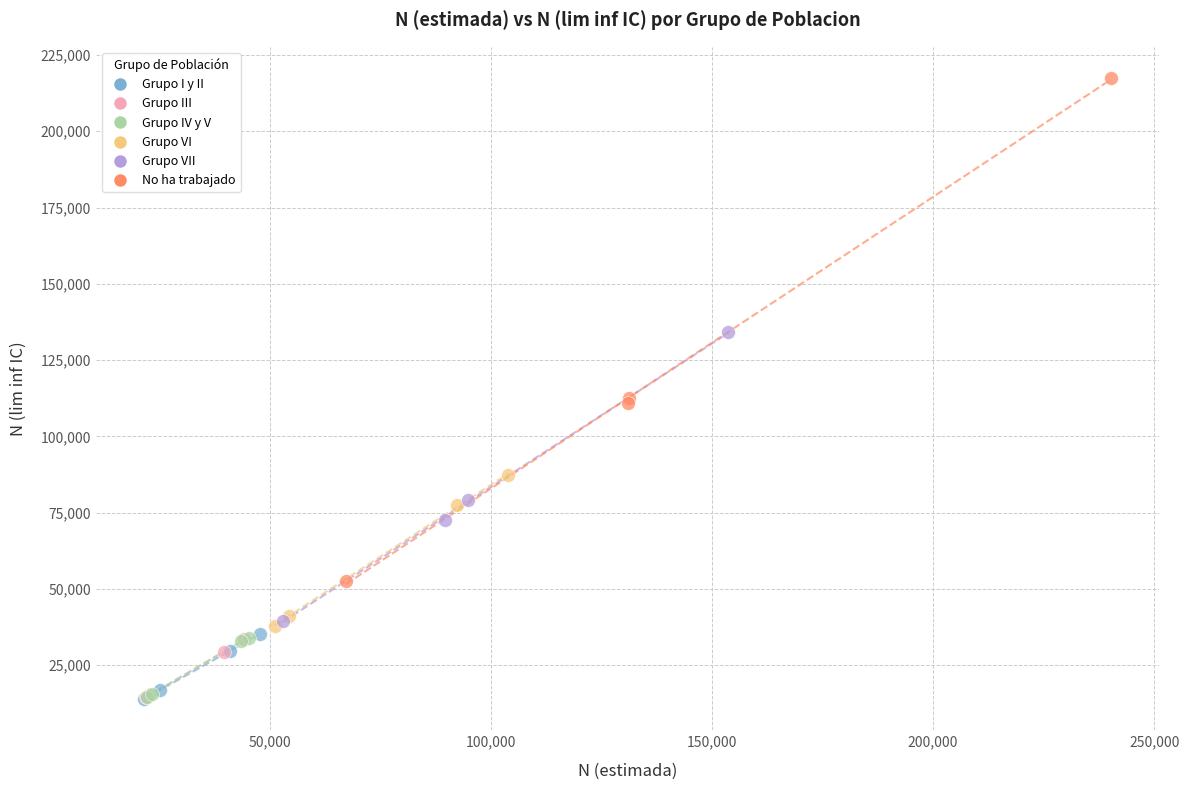

What are all the series names shown in the legend?

Grupo I y II, Grupo III, Grupo IV y V, Grupo VI, Grupo VII, No ha trabajado